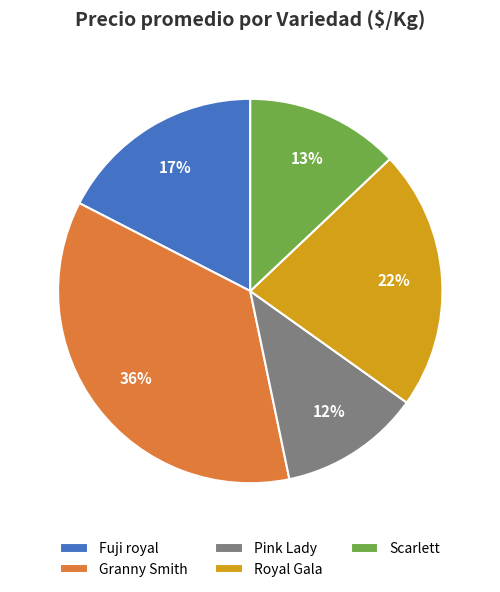

True or false: Granny Smith accounts for 36% of the total.

True